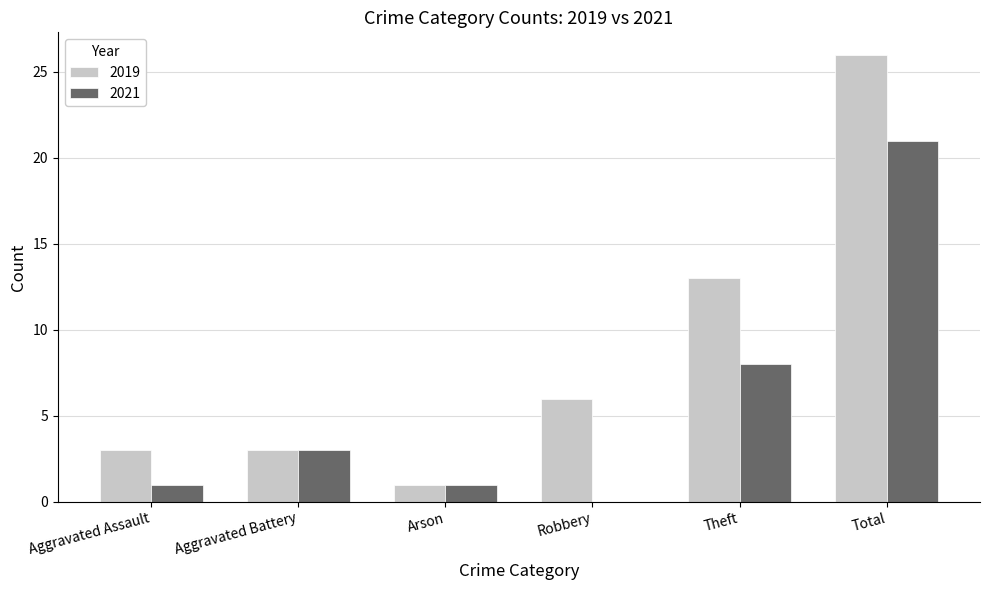

At which category is the sum across all series the highest?

Total